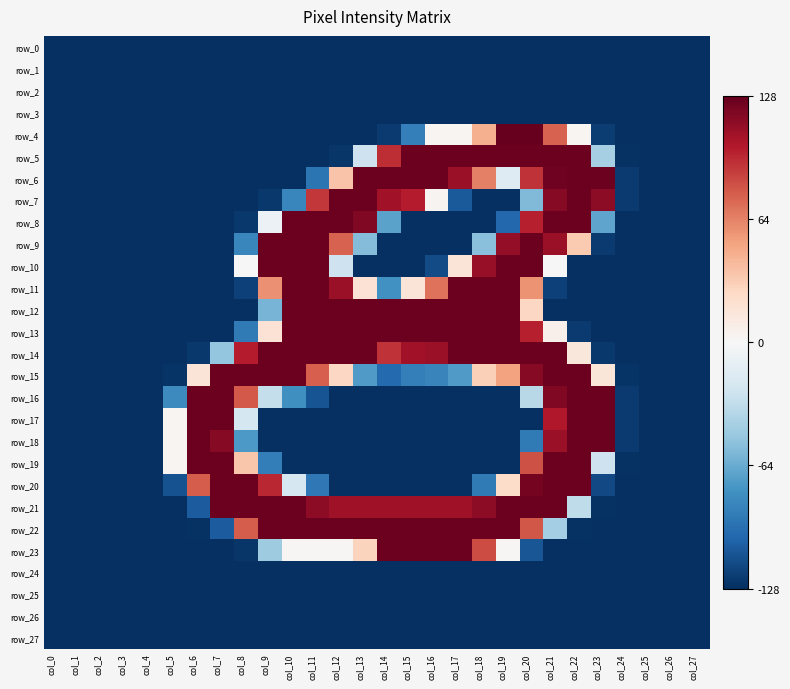

Is the value of row_12 at col_27 greater than the value of row_23 at col_26?

No